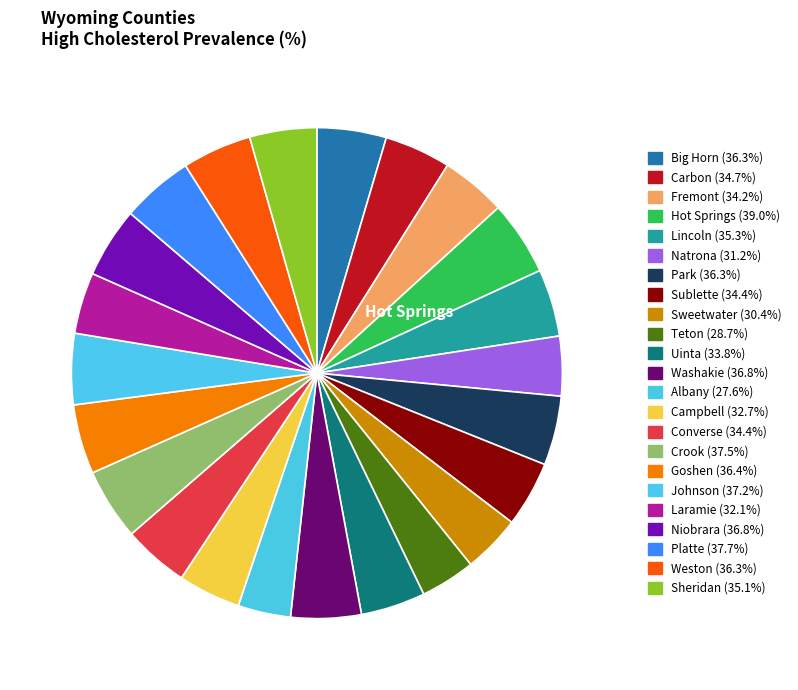

Count the number of slices in the pie.

23